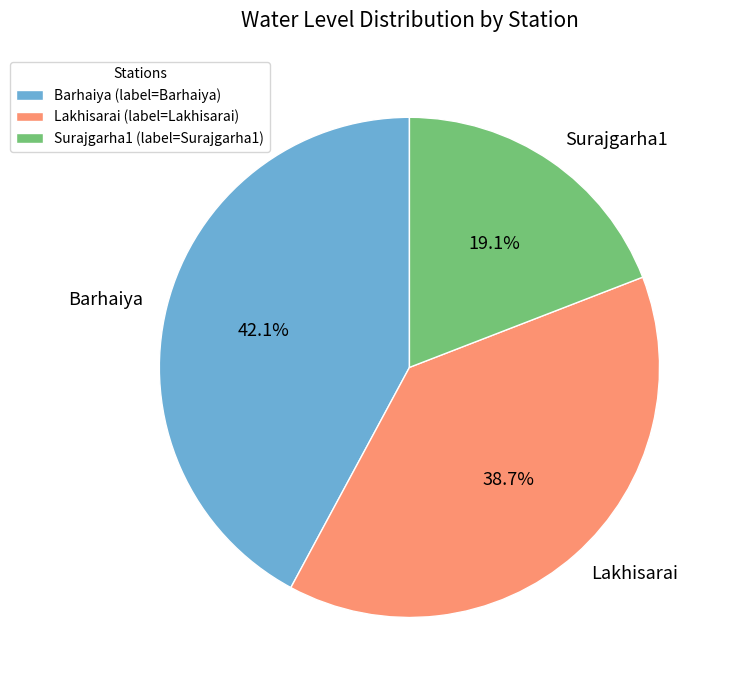

How many slices are in this pie chart?

3